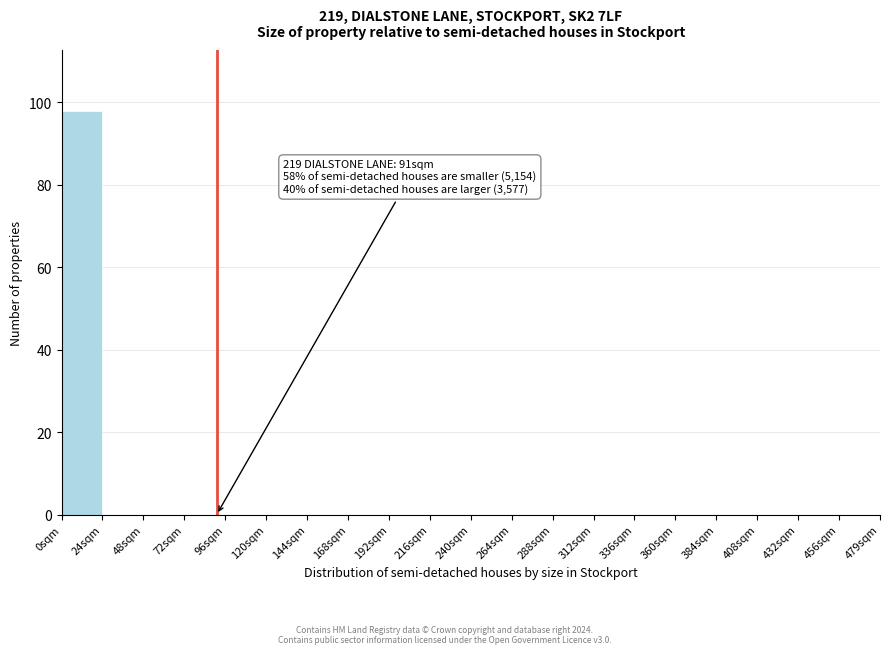

Which range on the x-axis has the tallest bar?

0 to 24